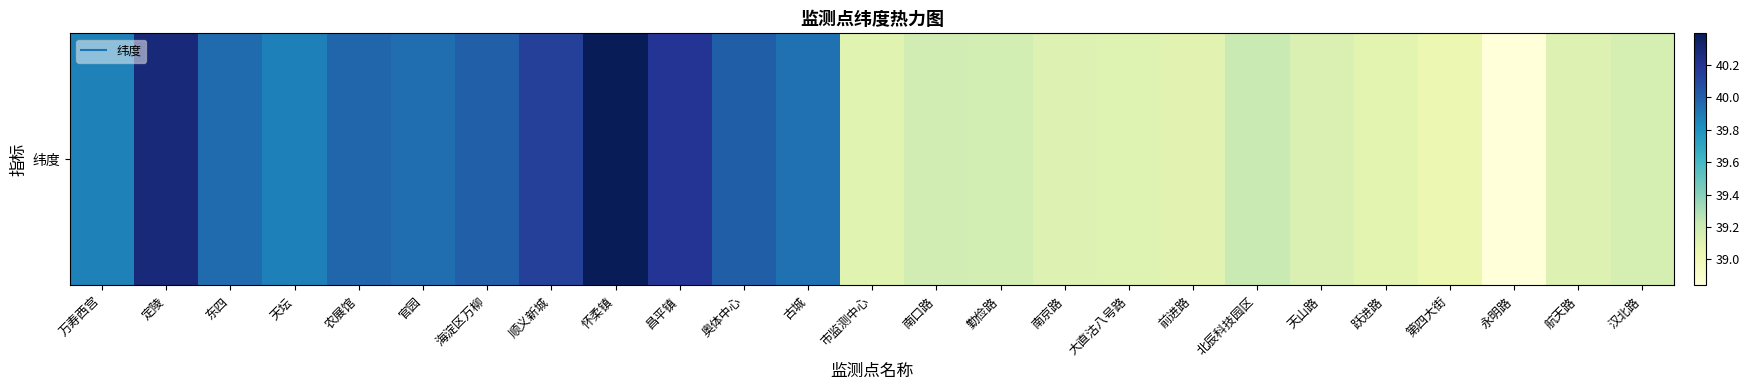

Which has a higher value, 永明路 or 勤俭路?

勤俭路